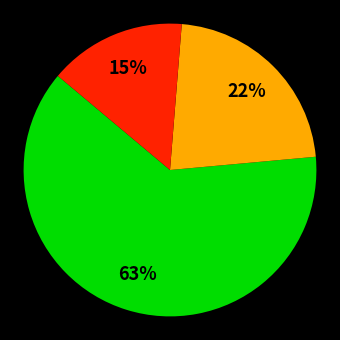

Does any single category account for the majority?

Yes